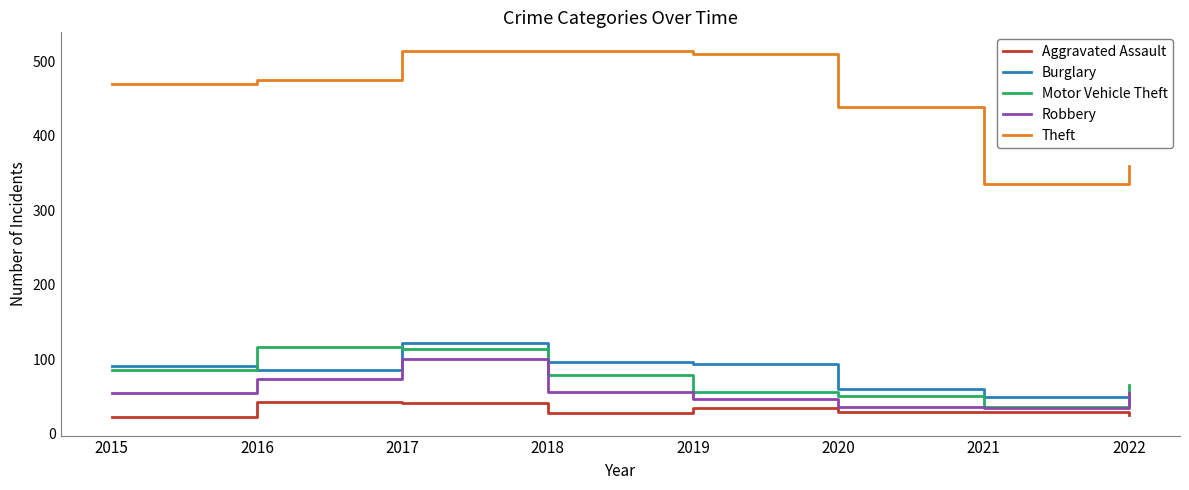

The value of Robbery at 2020 is 36. True or false?

True